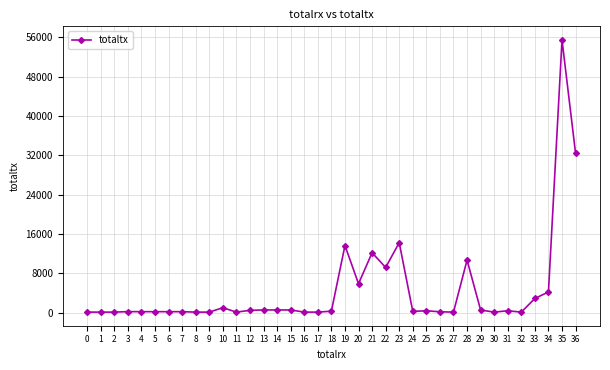

The value at 35 is 16559. True or false?

False